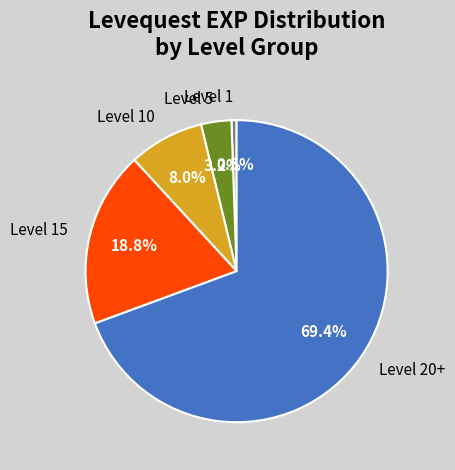

Does Level 20+ represent more than half of the total?

Yes